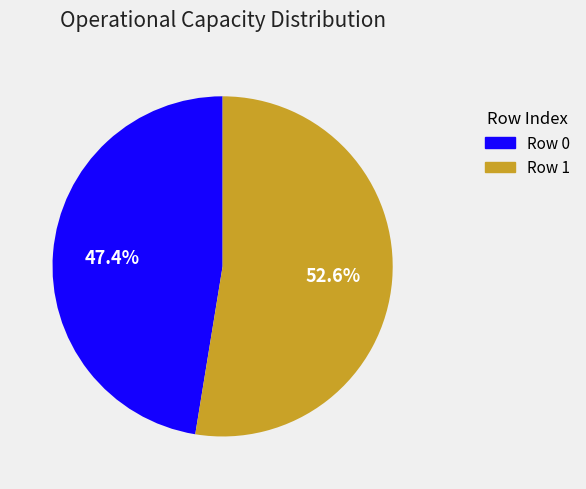

How many segments does this pie chart have?

2